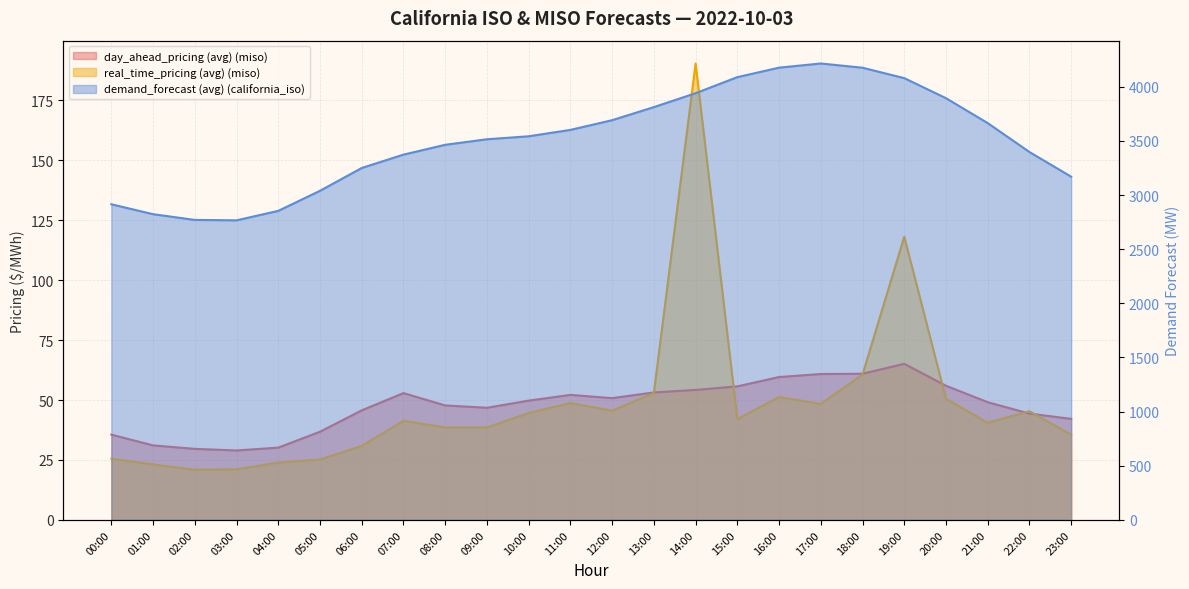

Reading right to left, what are all the values shown in this chart?

day_ahead_pricing (avg) (miso): 42.1	44.3	49.1	56.0	65.1	61.0	60.8	59.6	55.7	54.2	53.2	50.8	52.1	49.8	46.8	47.7	52.9	45.7	36.8	30.1	29.0	29.6	31.1	35.6
real_time_pricing (avg) (miso): 35.5	45.3	40.5	50.5	118.1	60.6	48.4	51.2	42.0	190.3	53.0	45.5	48.8	44.6	38.5	38.5	41.4	30.9	25.2	23.9	21.1	20.9	23.2	25.5
demand_forecast (avg) (california_iso): 3169.2	3397.1	3664.1	3894.0	4079.2	4175.3	4214.4	4176.0	4088.4	3940.2	3811.7	3690.9	3601.4	3542.4	3514.8	3463.8	3373.0	3249.7	3039.3	2853.8	2766.4	2770.1	2823.1	2914.6